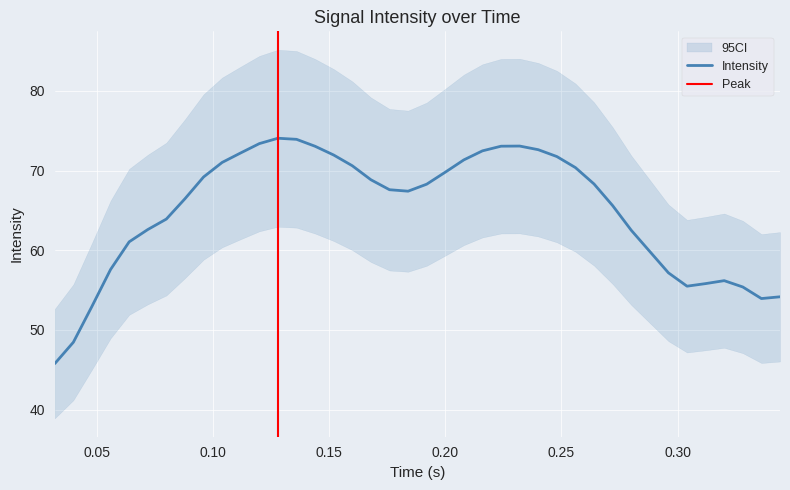

What is the maximum value for Intensity?

74.1